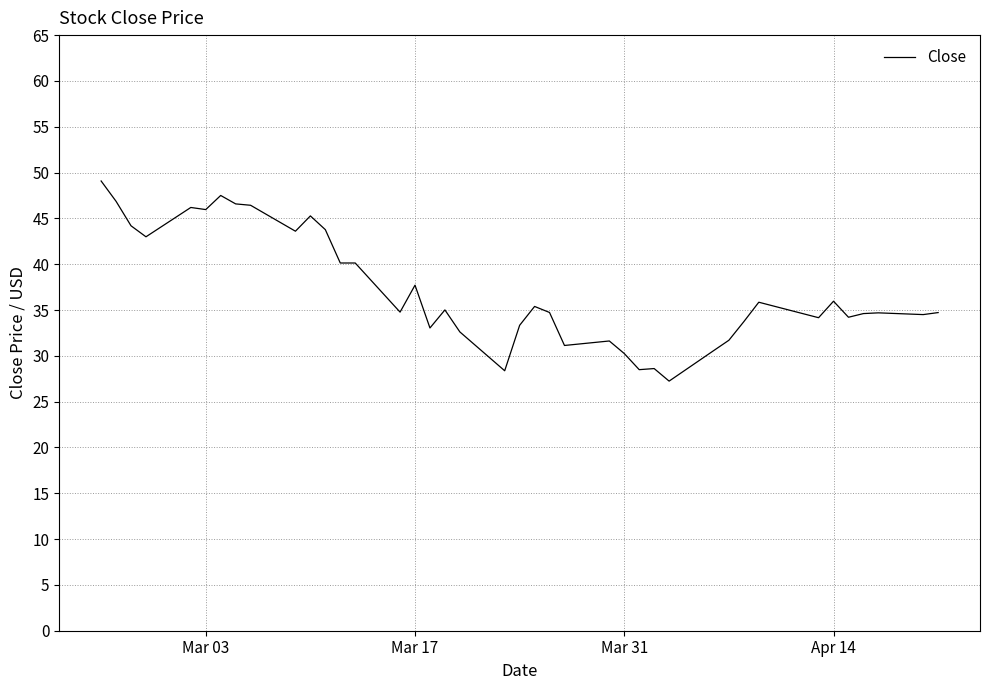

What is the maximum value shown in the chart?

49.1